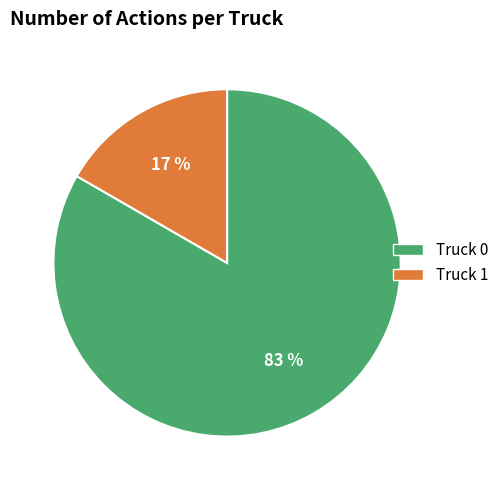

To the nearest percent, what is the combined percentage of Truck 1 and Truck 0?

100%